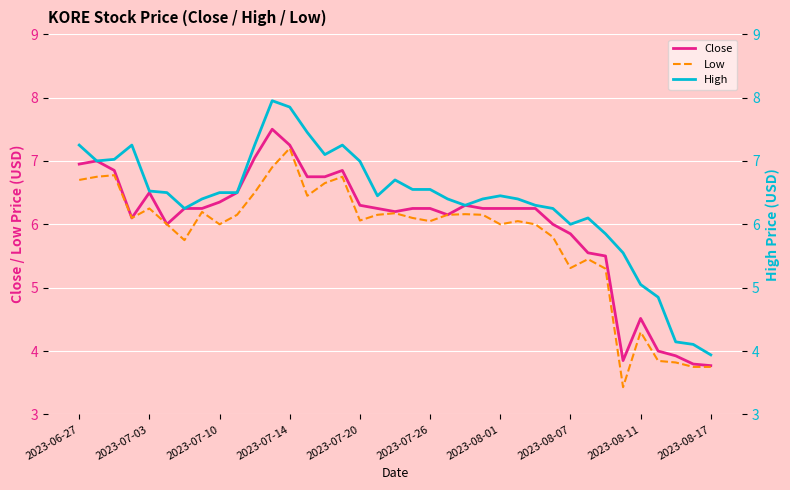

What is the minimum value shown in the chart?

3.4